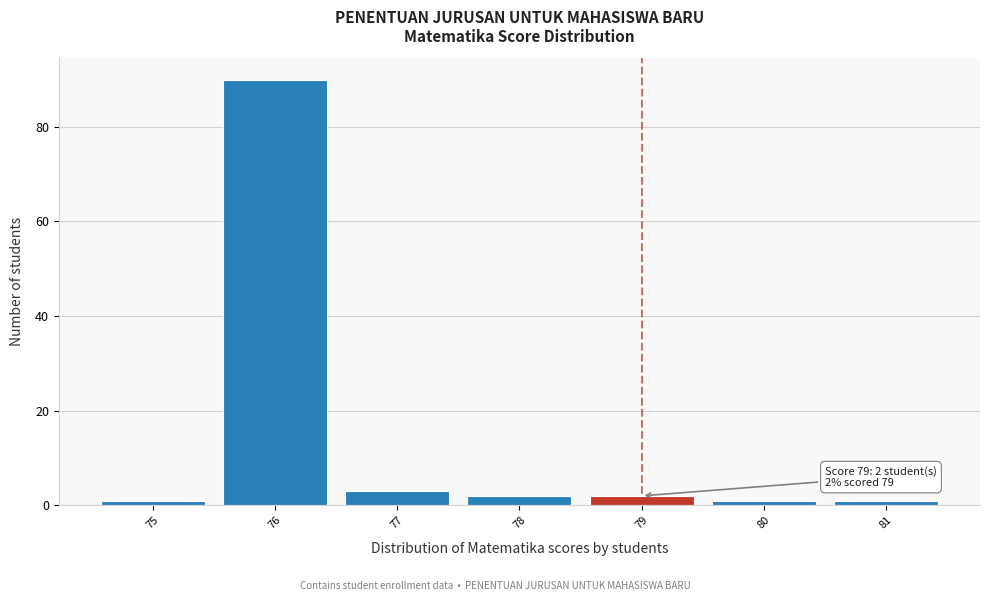

Reading left to right, transcribe all the data shown in this chart.

75=1	76=90	77=3	78=2	79=2	80=1	81=1